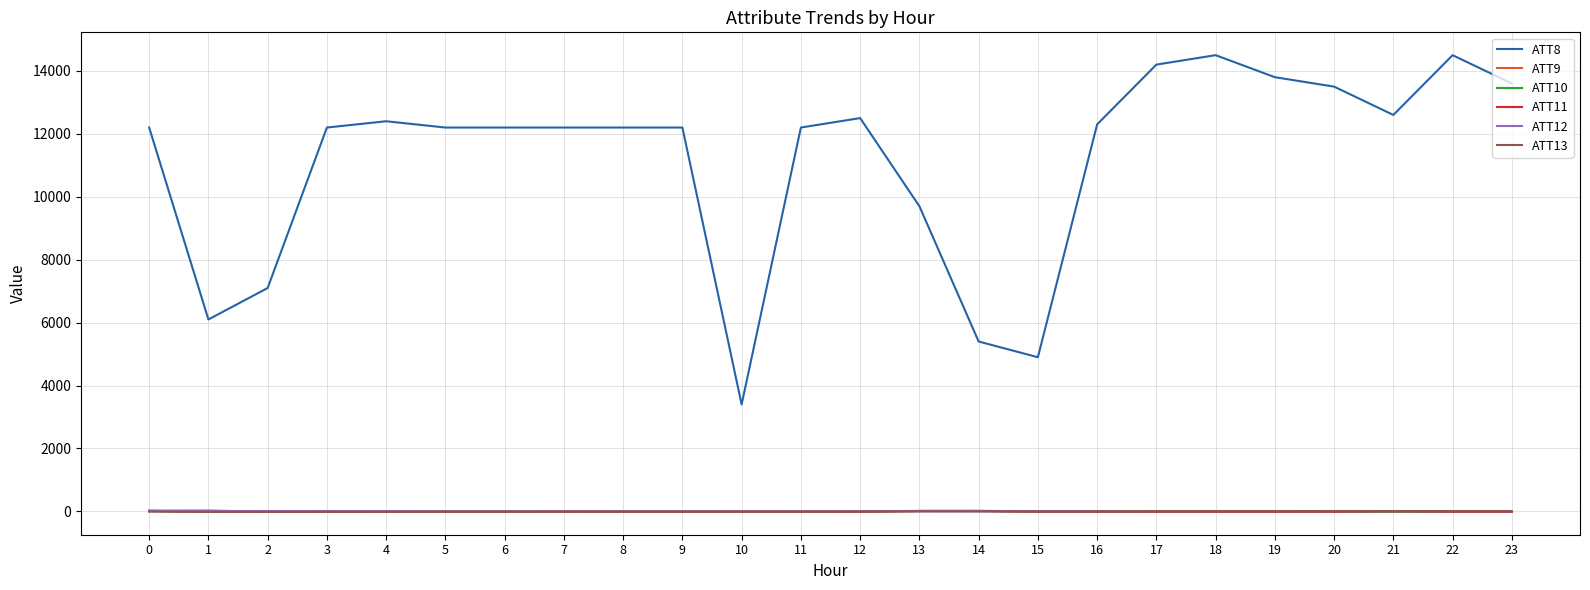

True or false: ATT8 and ATT13 intersect in this chart.

False